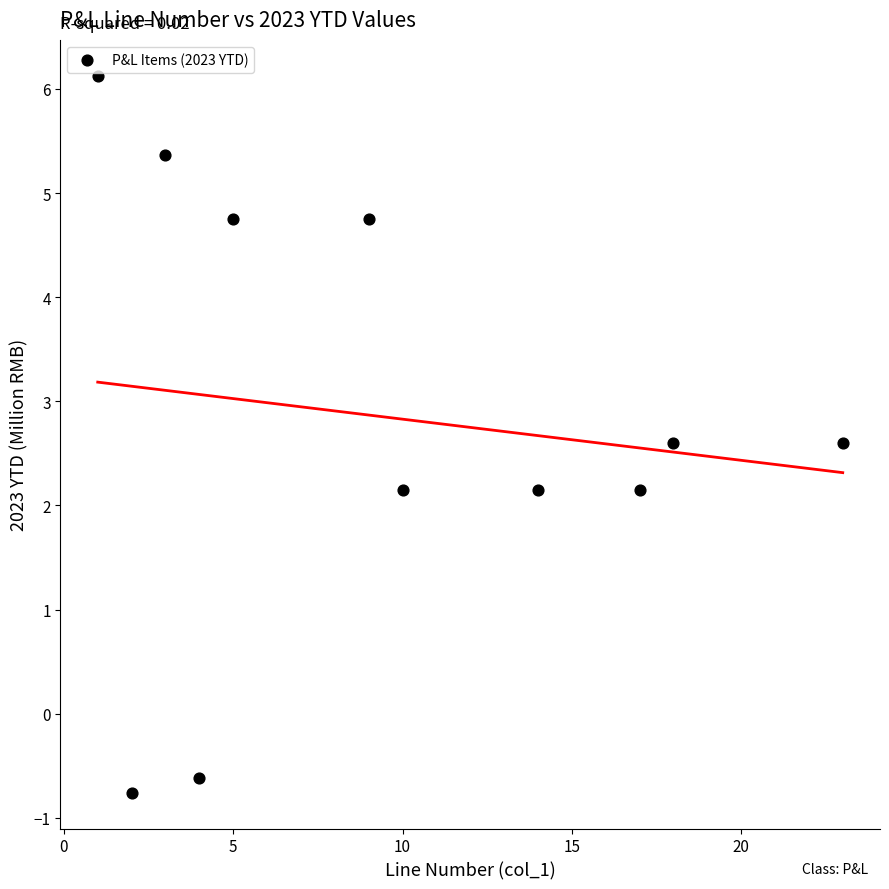

What is the range of X values (max minus min)?

22.0